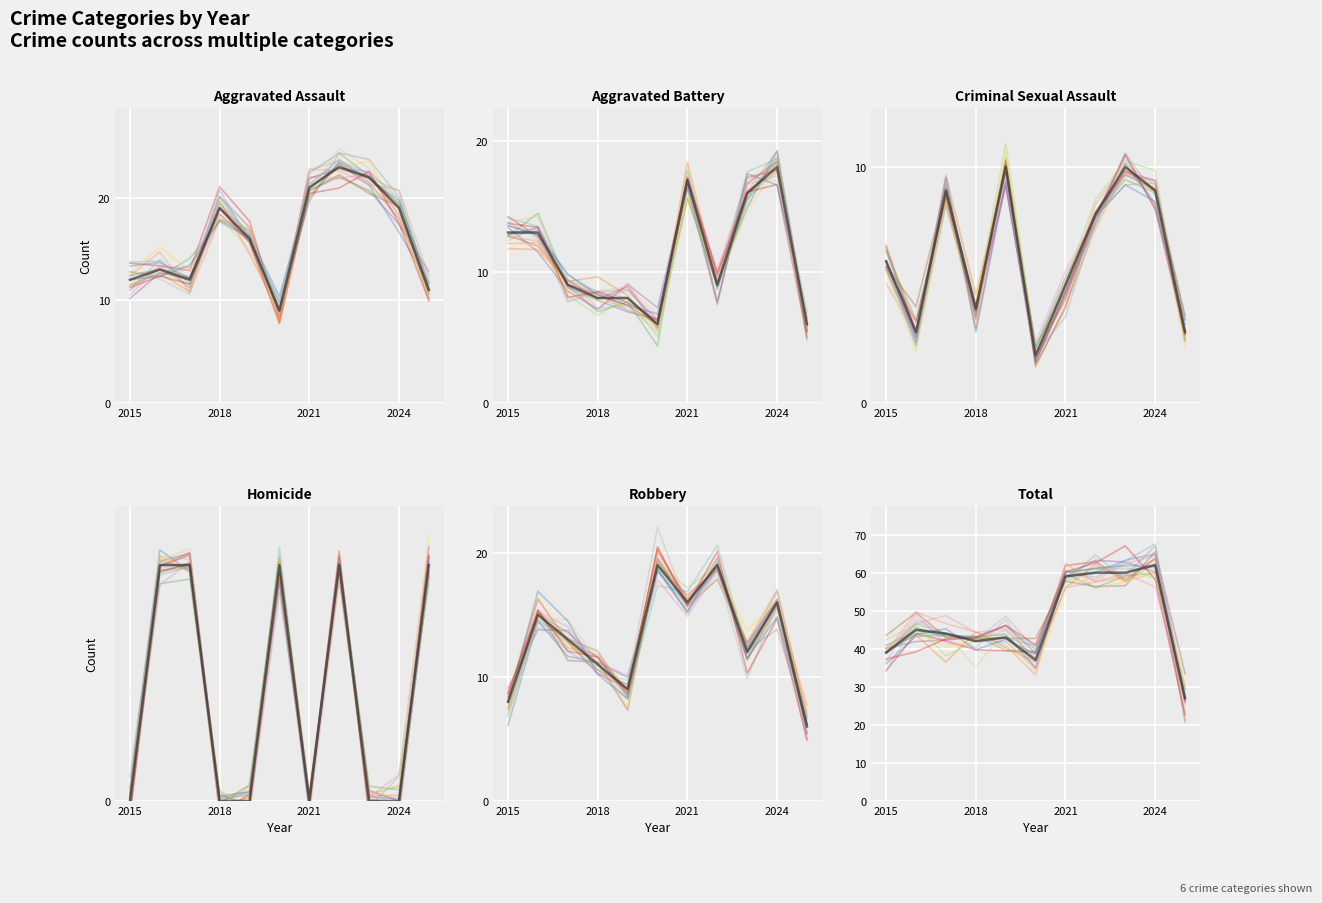

How many values in the Aggravated Battery series are below 9?

4